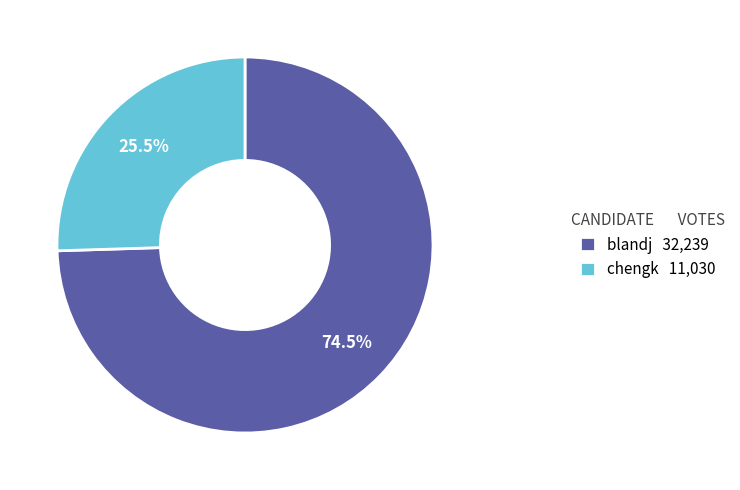

Rank the categories by value from highest to lowest.

blandj, chengk